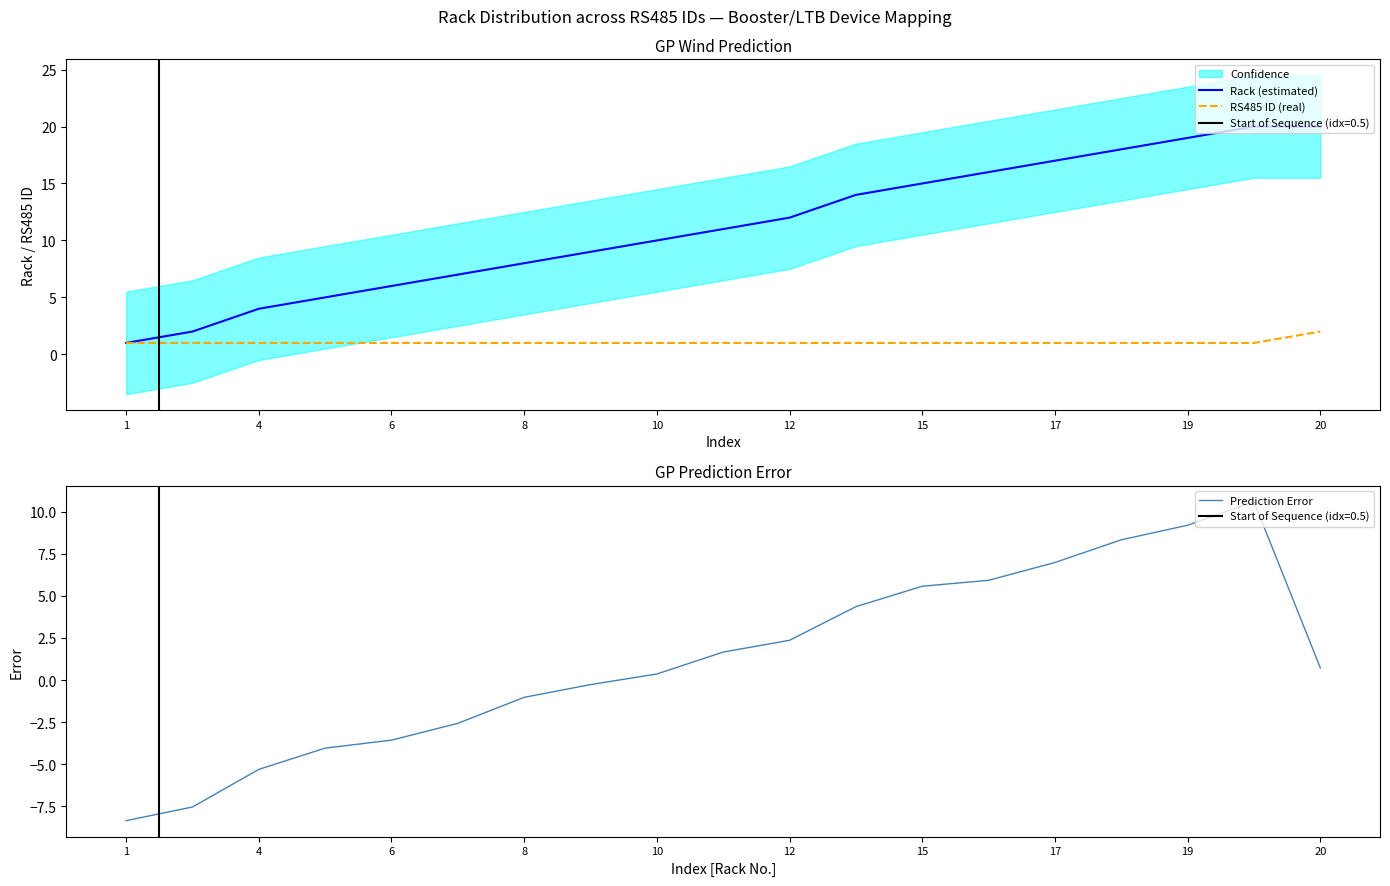

How many lines are shown in the chart?

3